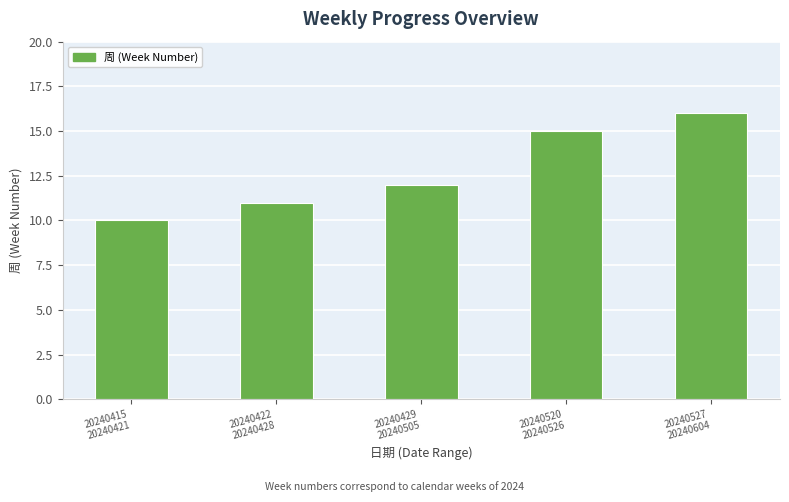

Rank the categories by value from highest to lowest.

20240527
20240604, 20240520
20240526, 20240429
20240505, 20240422
20240428, 20240415
20240421